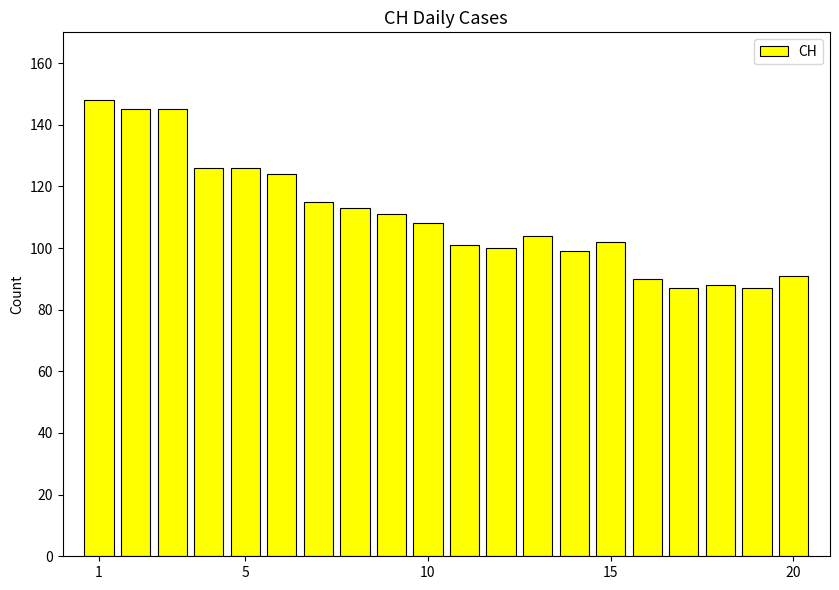

How many categories are shown in the chart?

20